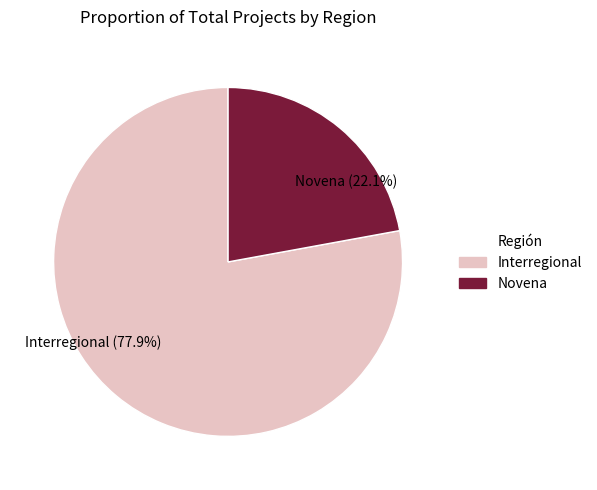

What percentage is the Interregional slice, to the nearest percent?

78%